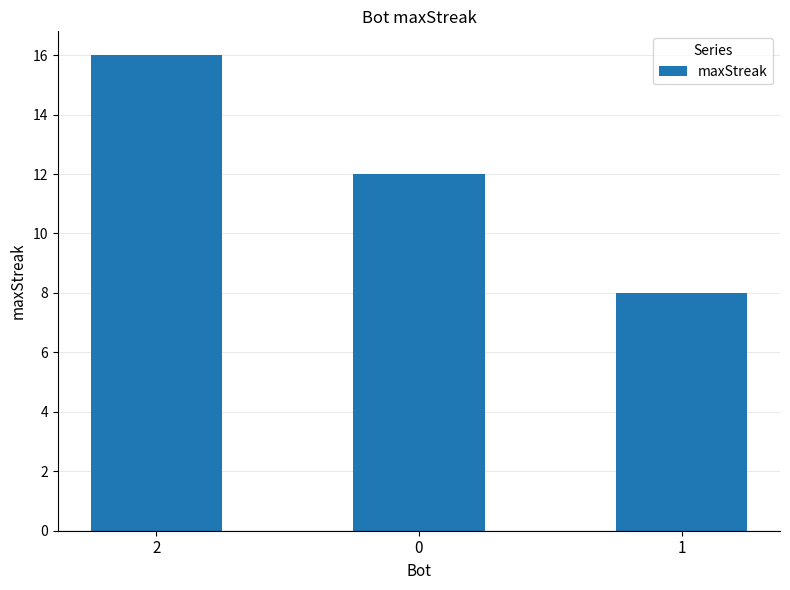

Which category has the lowest value across all series?

1